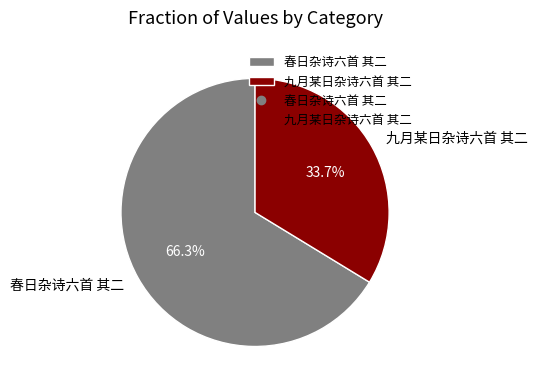

Combined, what portion of the pie is 九月某日杂诗六首 其二 and 春日杂诗六首 其二?

100.0%